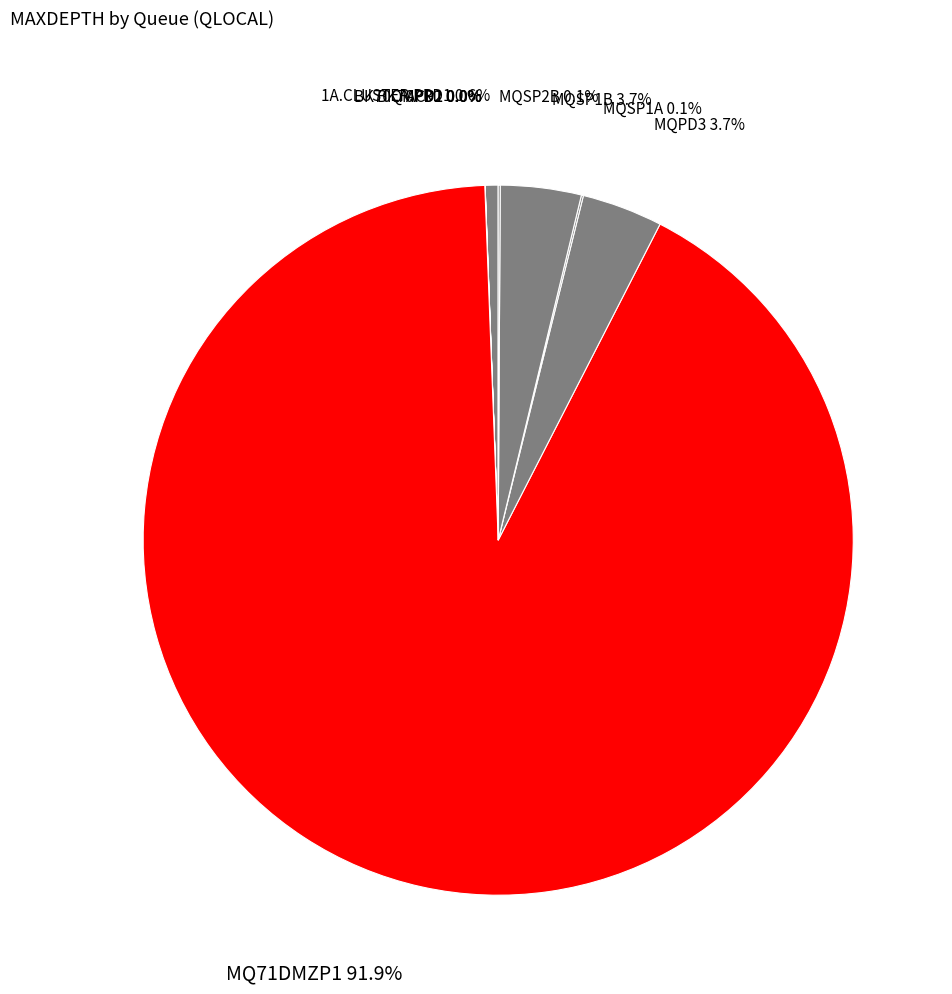

To the nearest percent, what percentage of the pie is MQSP1B?

4%